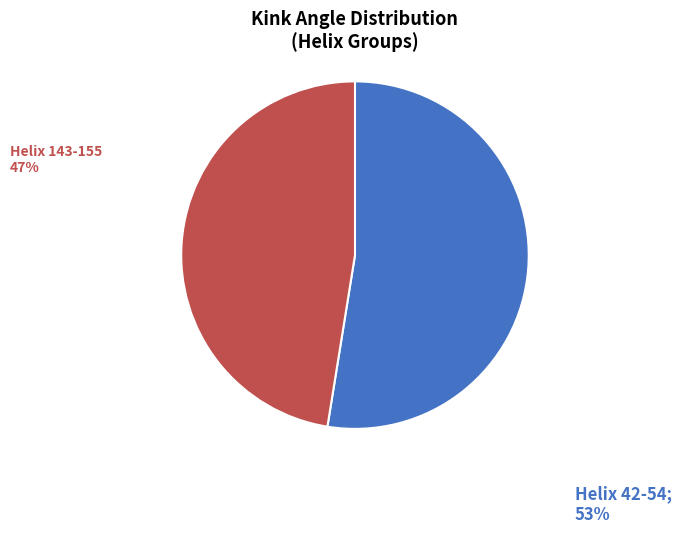

Does any single category account for the majority?

Yes